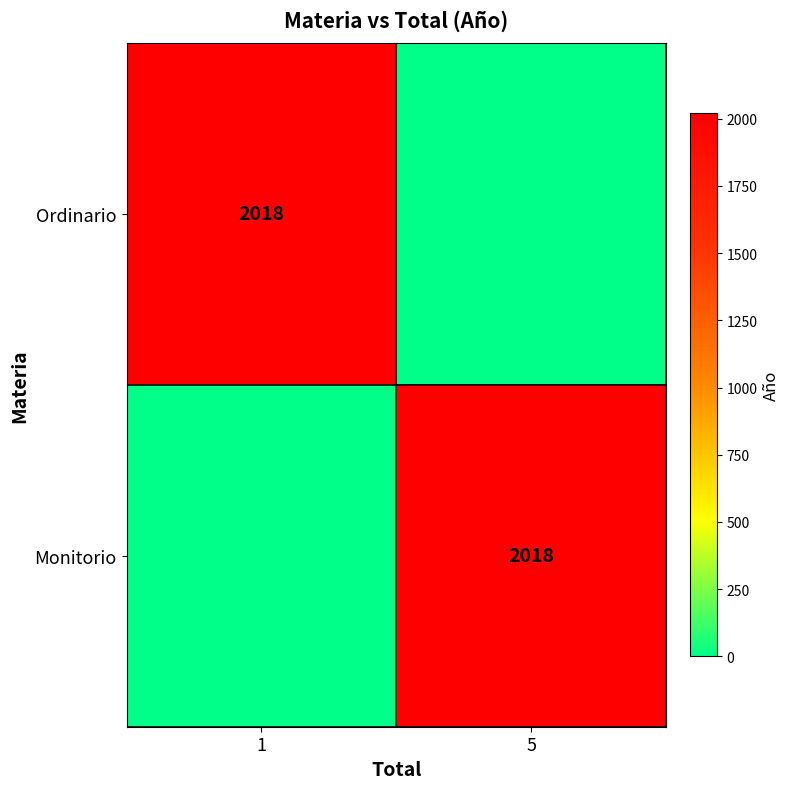

True or false: Ordinario has a value of 2018 at 1.

True